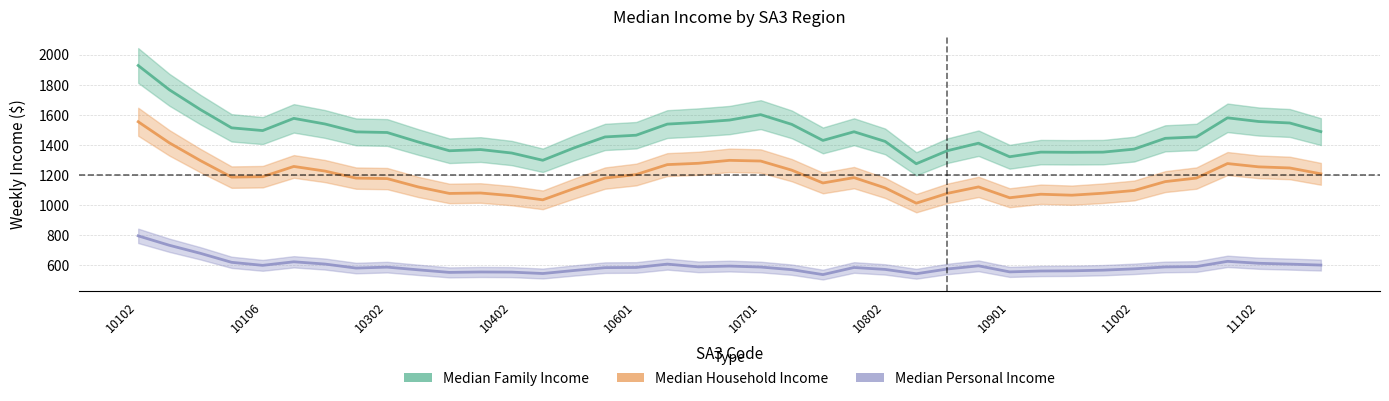

Between 10 and 23, which series saw the biggest shift?

Median_tot_fam_inc_weekly